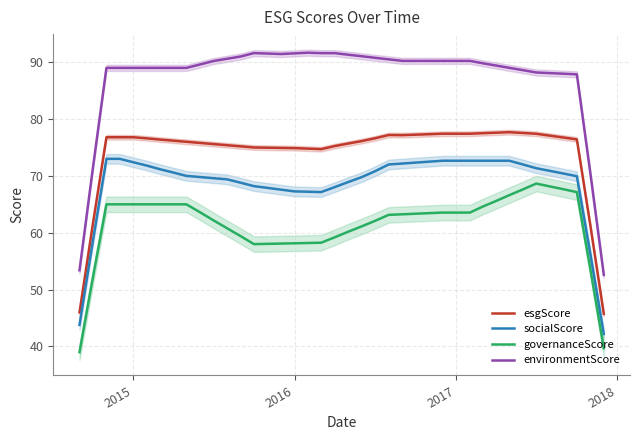

True or false: governanceScore and environmentScore cross at least once.

False